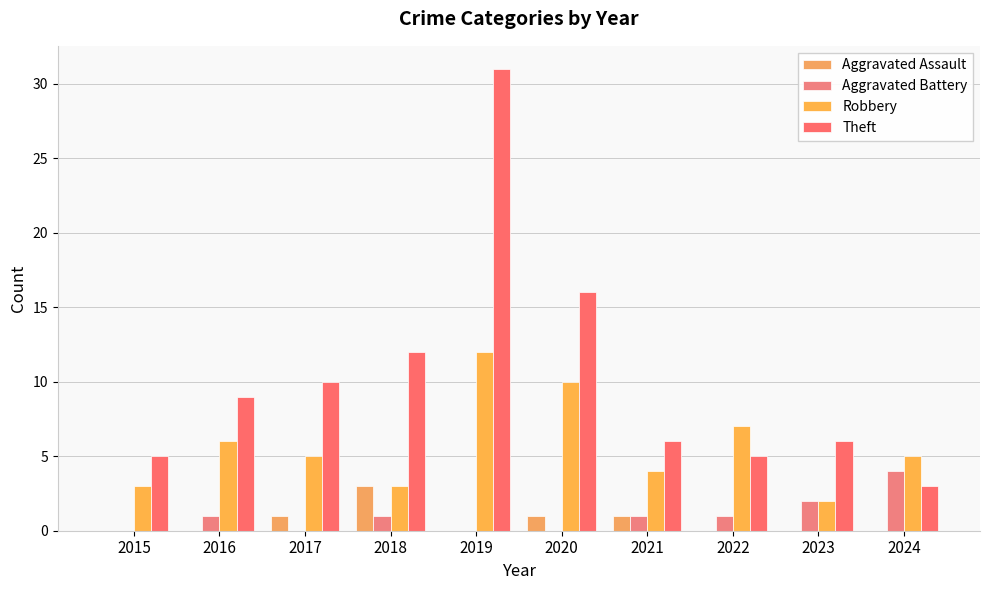

What is the difference between the highest and lowest values at 2021?

5